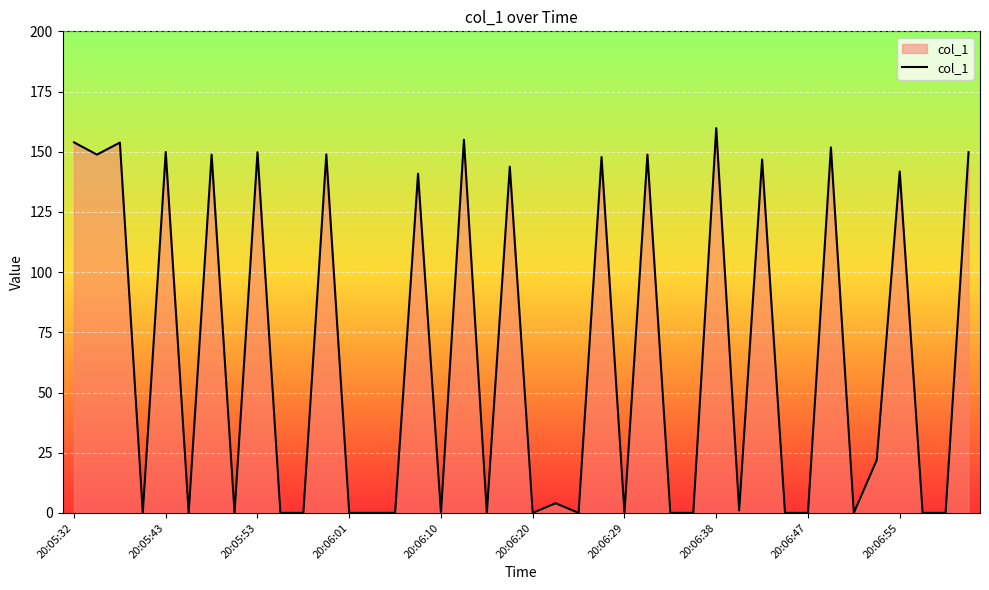

What is the difference between the maximum and minimum values?

159.8